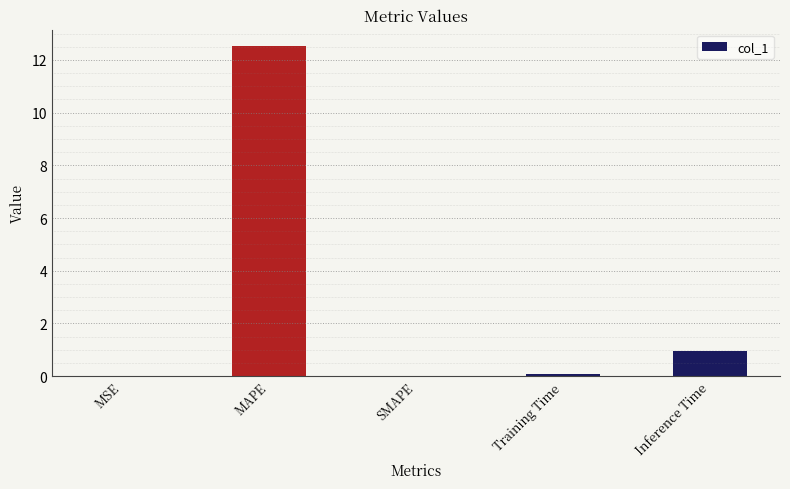

The value at MAPE is 18.0. True or false?

False